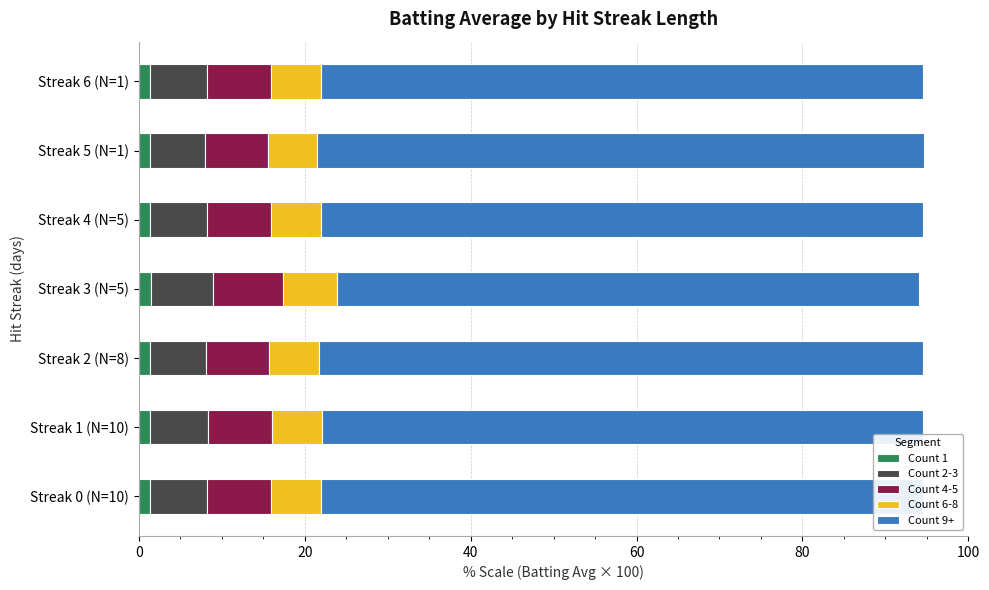

What is the sum of all Count 1 values?

9.7